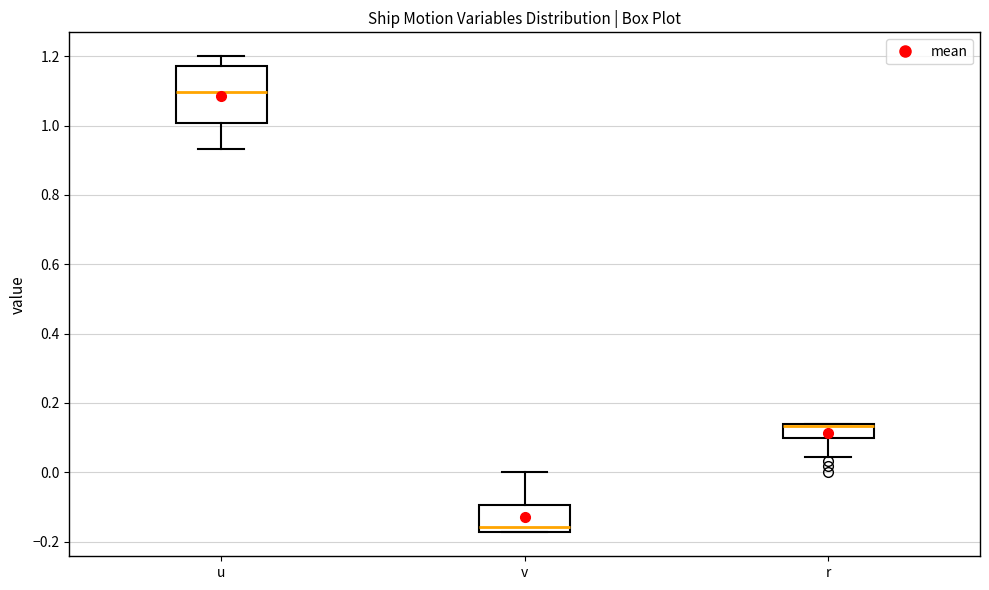

Reading left to right, transcribe this box plot: for each box, give where its median line is, the range the box spans, and where its two whiskers end, as read against the y-axis. The values are not printed on the chart, so give them approximately, as read against the axis.

u: median 1.10, box 1.00 to 1.18, whiskers 0.94 to 1.20
v: median -0.16, box -0.18 to -0.10, whiskers -0.18 to 0.00
r: median 0.14 (drawn on the box's upper edge), box 0.10 to 0.14, whiskers 0.04 to 0.14